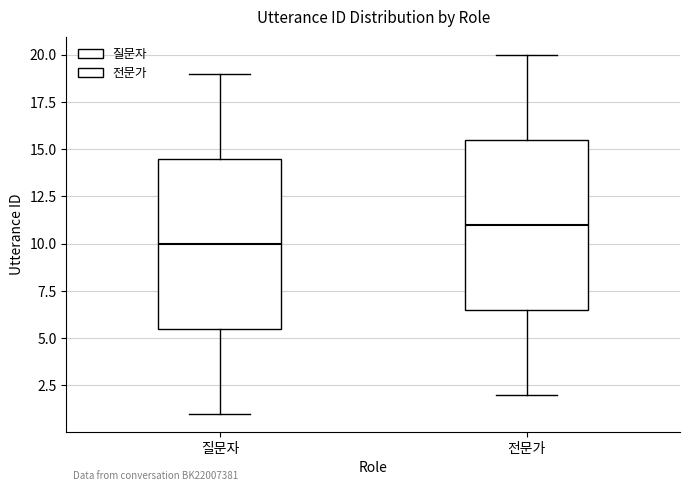

Where does the lower whisker of the box for 전문가 end on the y-axis? The values are not printed on the chart, so give them approximately, as read against the axis.

2.0